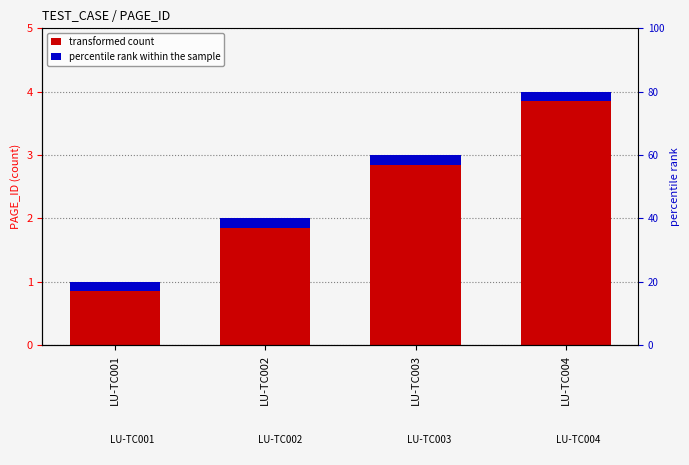

True or false: the data shows 3 at LU-TC003.

True